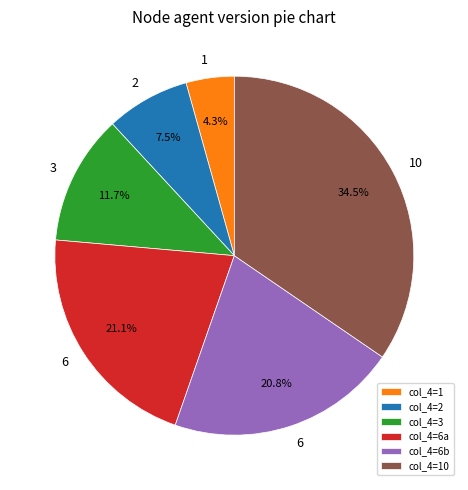

Approximately how many times larger is the value at col_4=10 compared to col_4=6a?

1.6